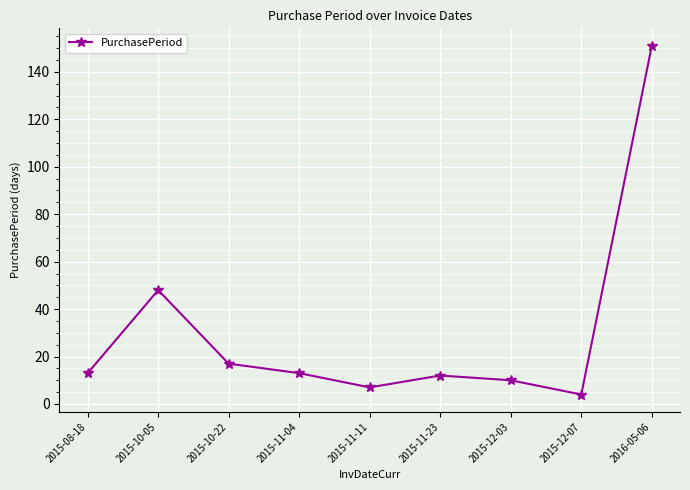

Is it true that the value at 2016-05-06 is 151?

True